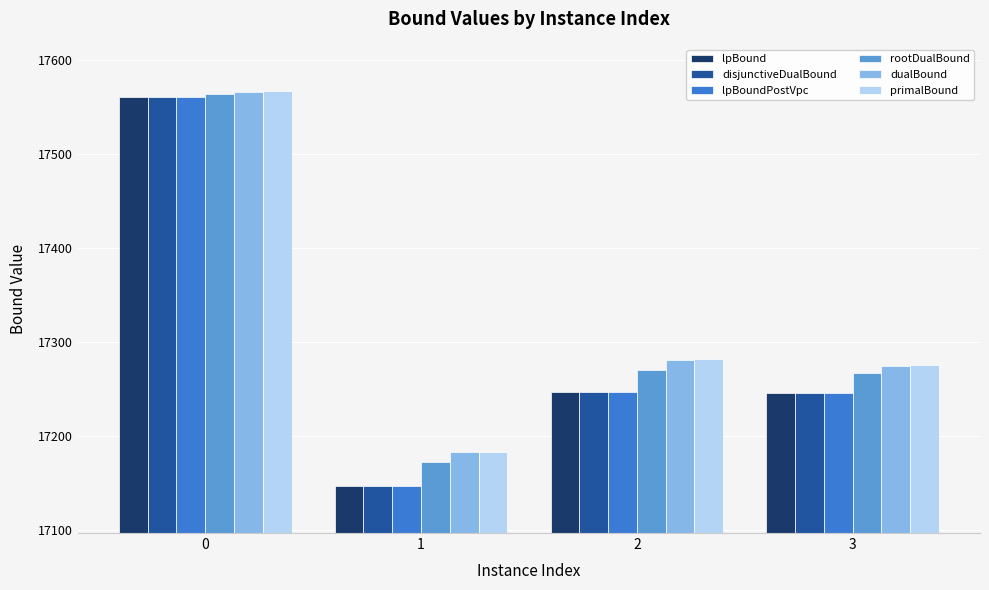

What are all the series names shown in the legend?

lpBound, disjunctiveDualBound, lpBoundPostVpc, rootDualBound, dualBound, primalBound